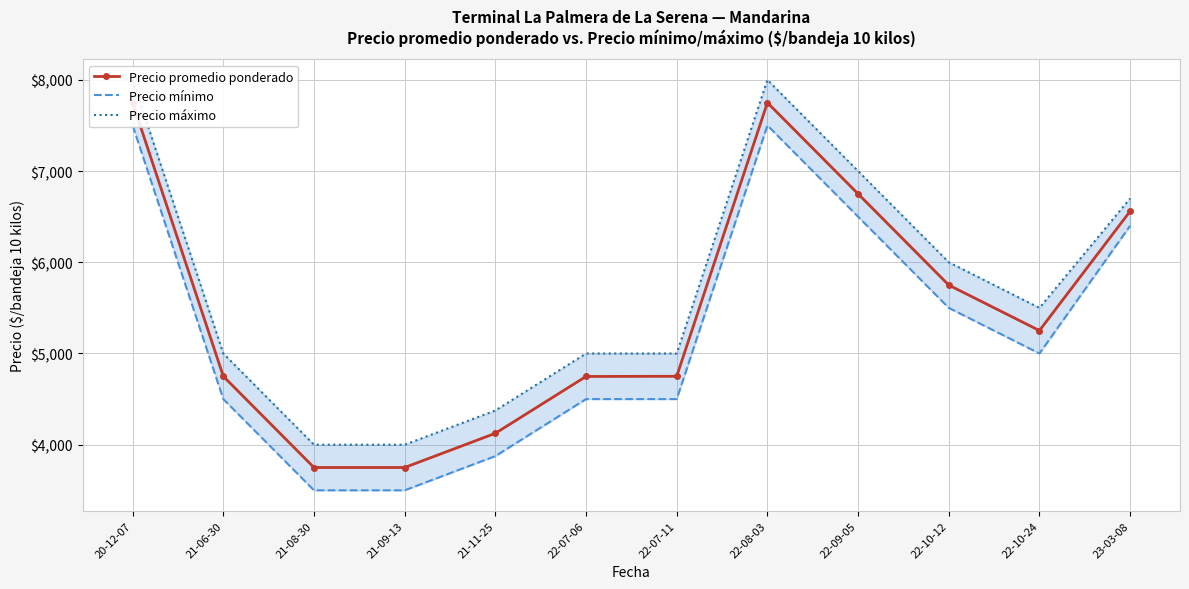

In Precio mínimo, how many points are higher than both neighbors (excluding endpoints)?

1